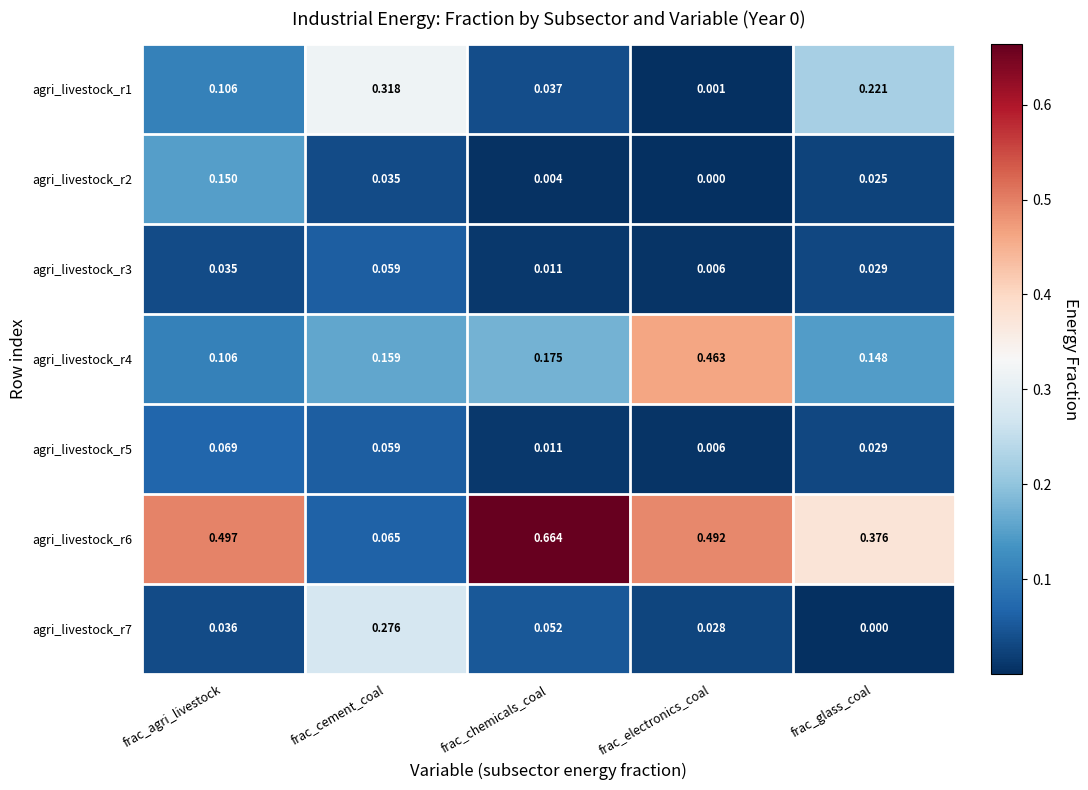

At which category is the sum across all series the highest?

frac_agri_livestock